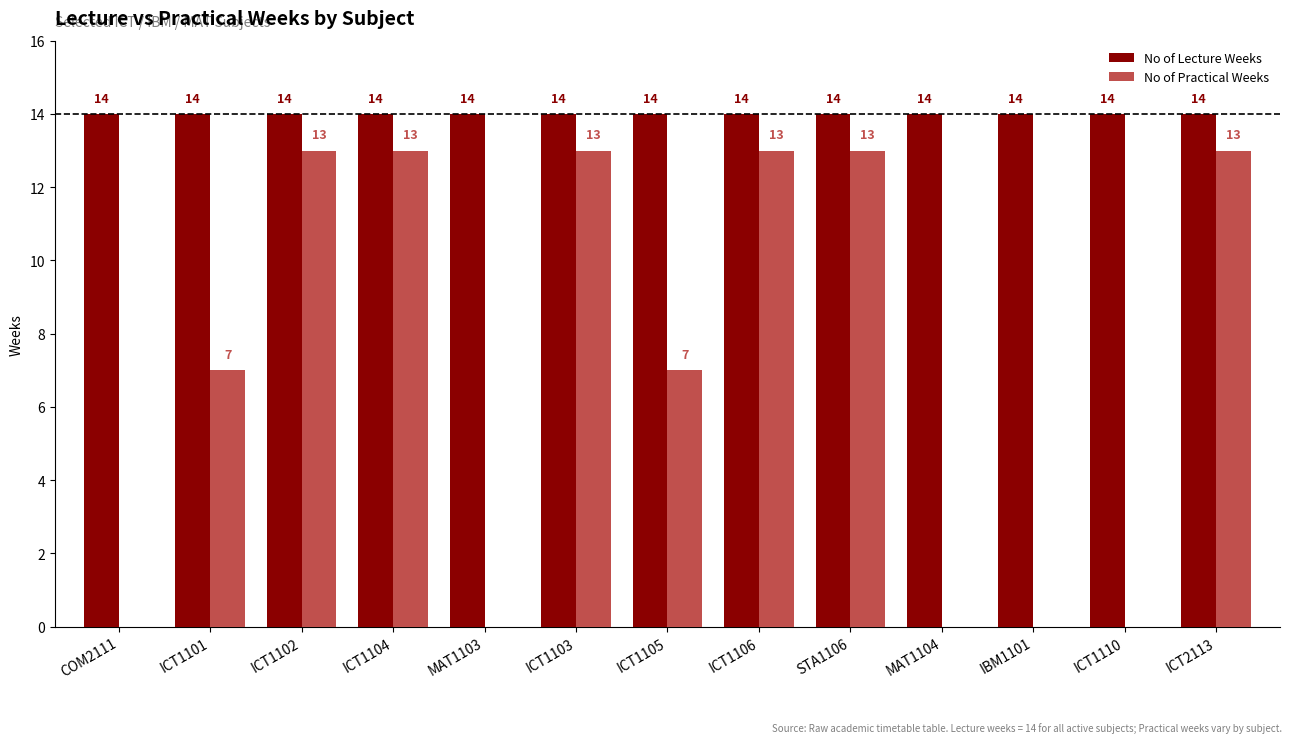

What is the highest value of the No of Practical Weeks series?

13